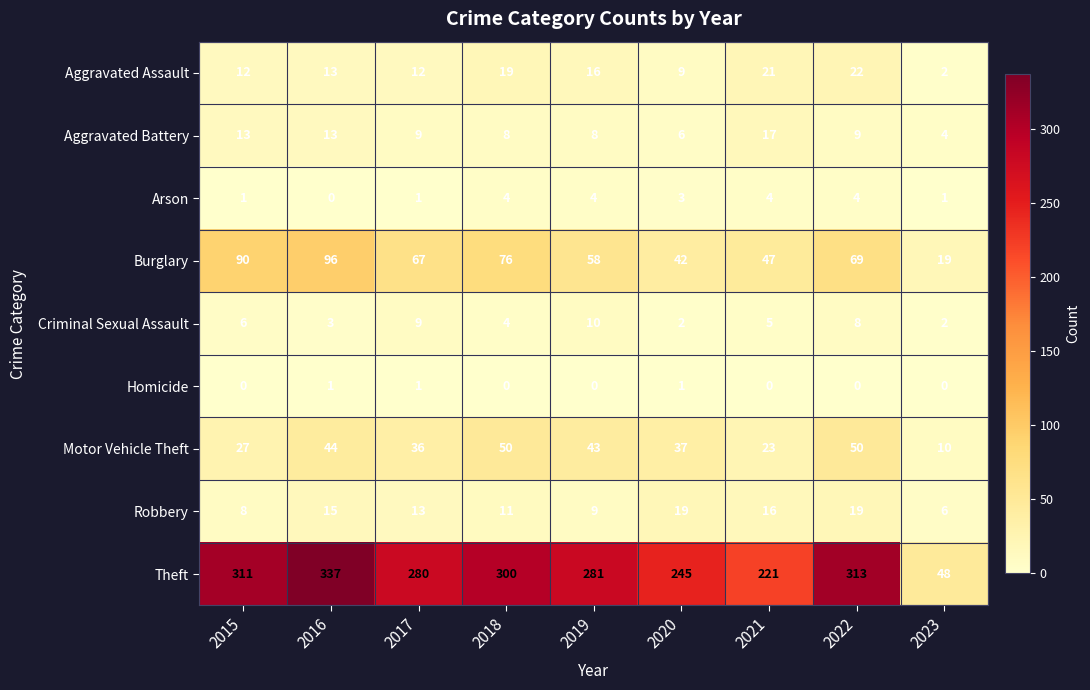

What value does the Theft series have at 2015, to the nearest 50?

300